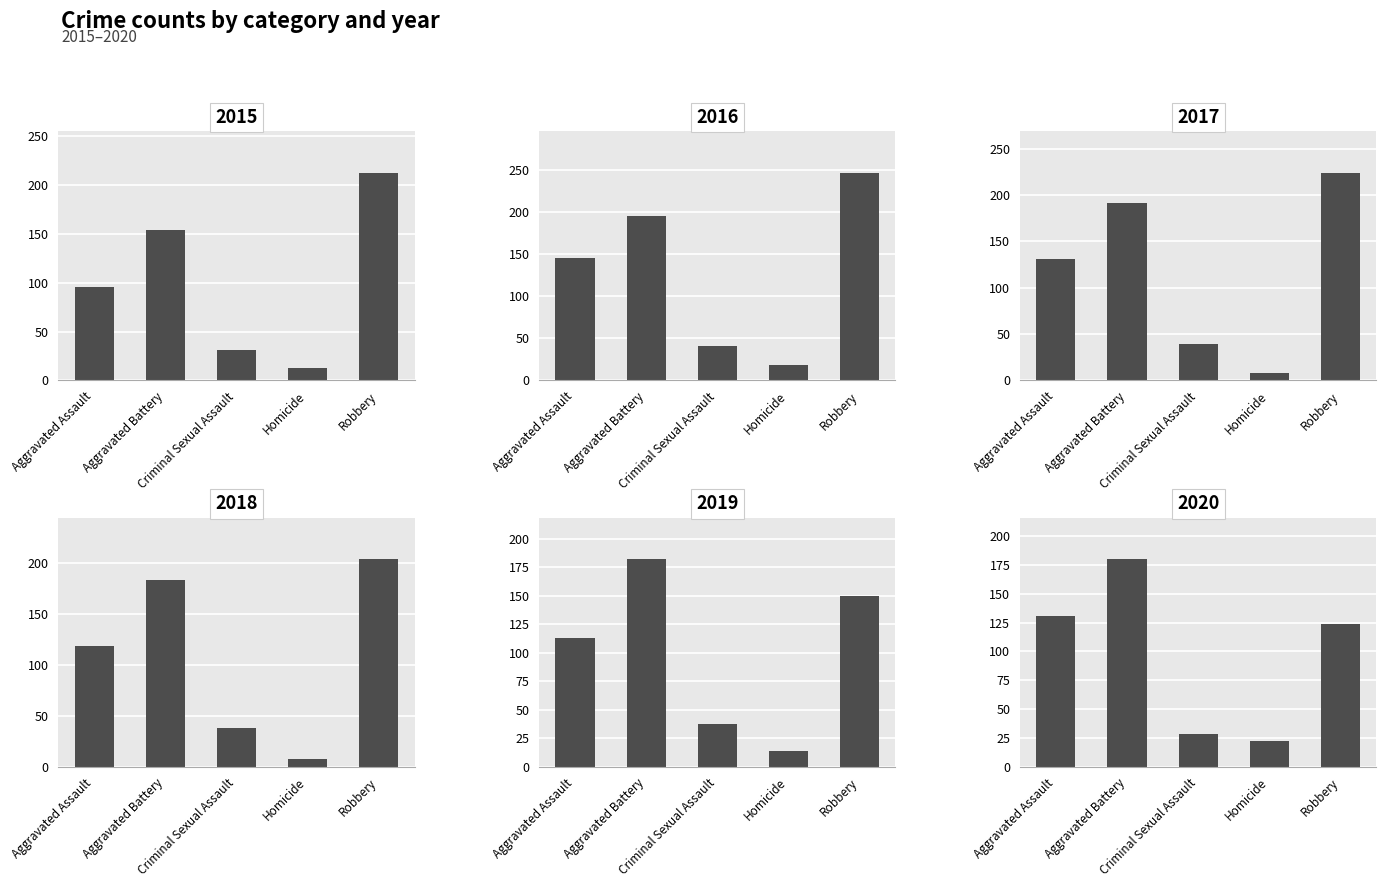

Is it true that 2019 equals 151 at Aggravated Assault?

False